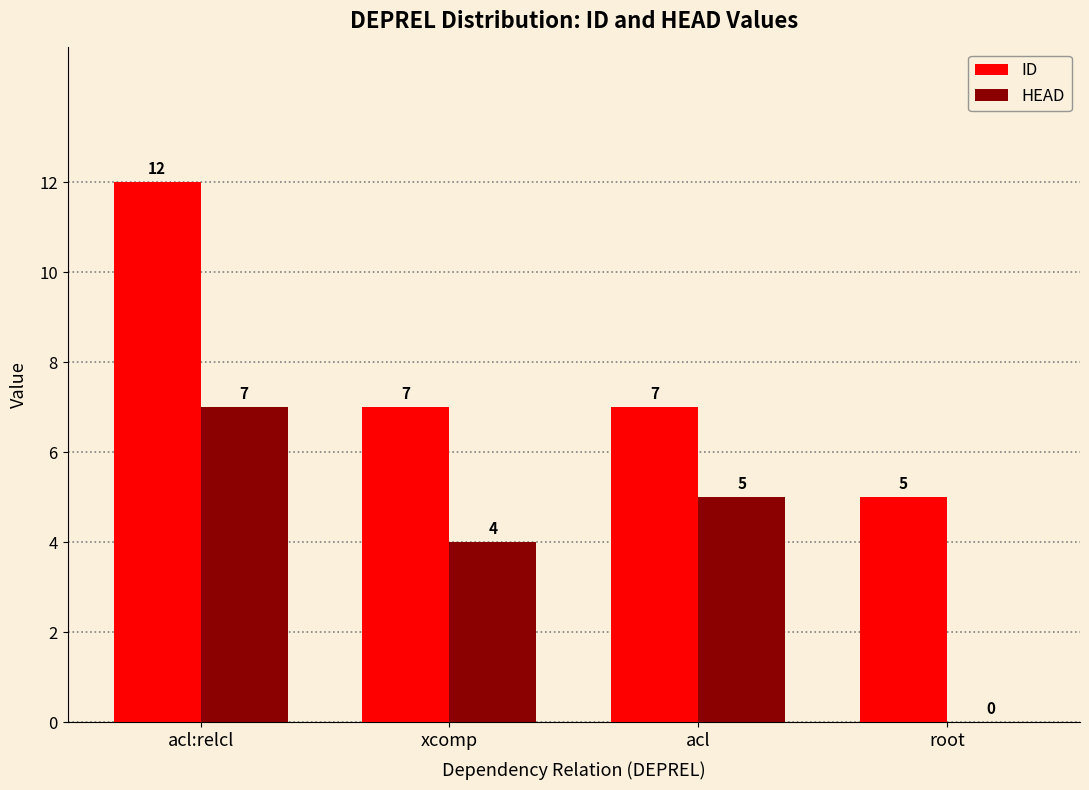

What is the highest value of the ID series?

12